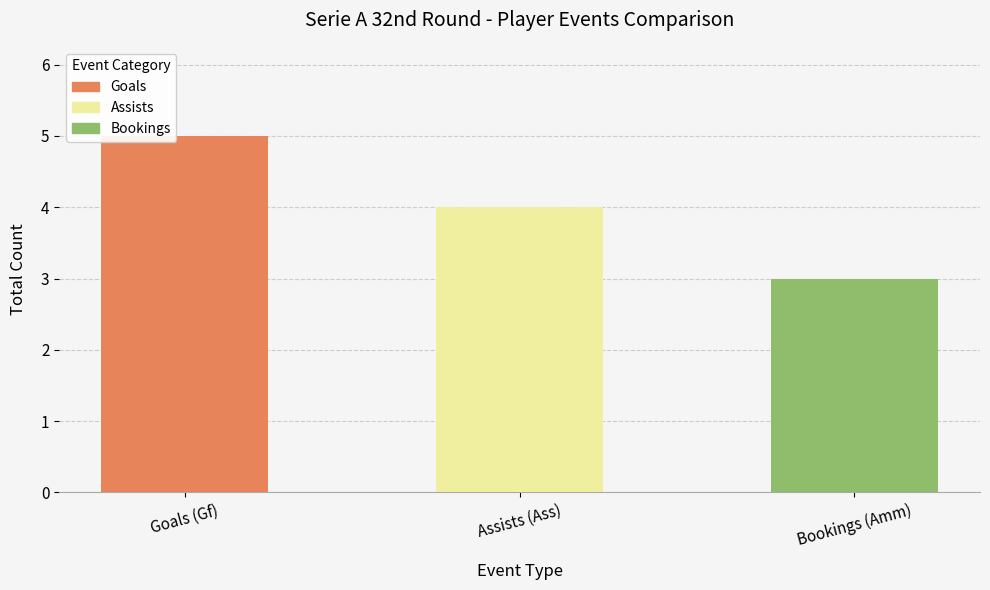

What is the value of the 1st bar from the left?

5